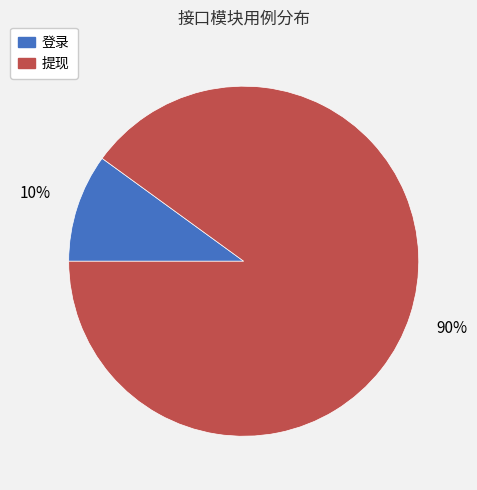

Which category has the smallest portion of the pie?

登录